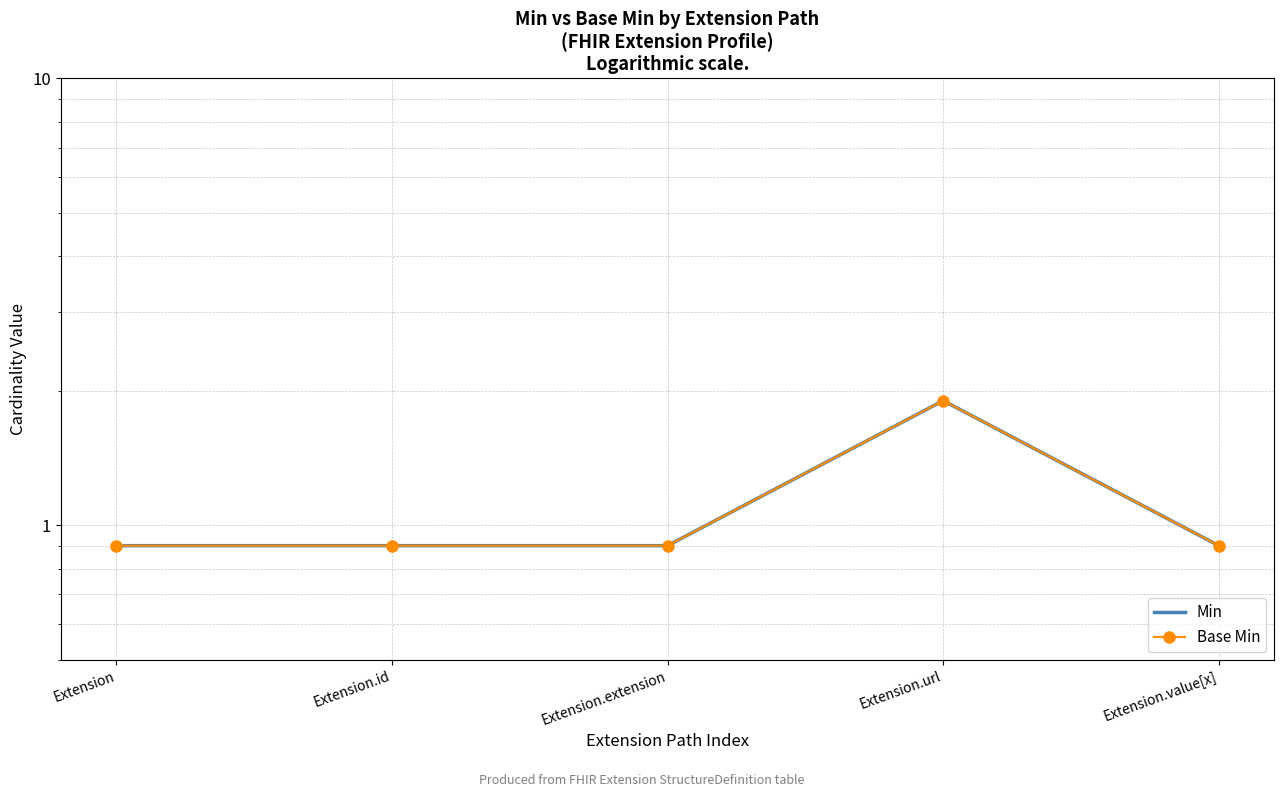

True or false: Min and Base Min cross at least once.

False